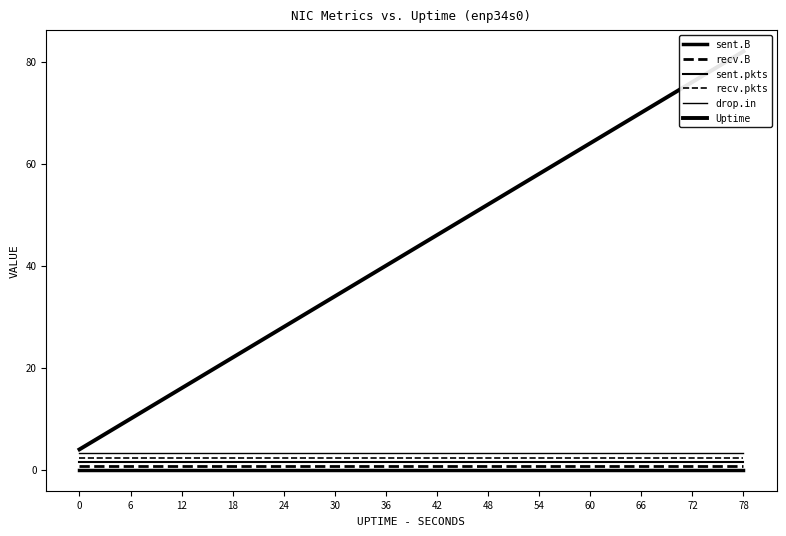

What is the sum of the drop.in values at 18 and 12?

6.4